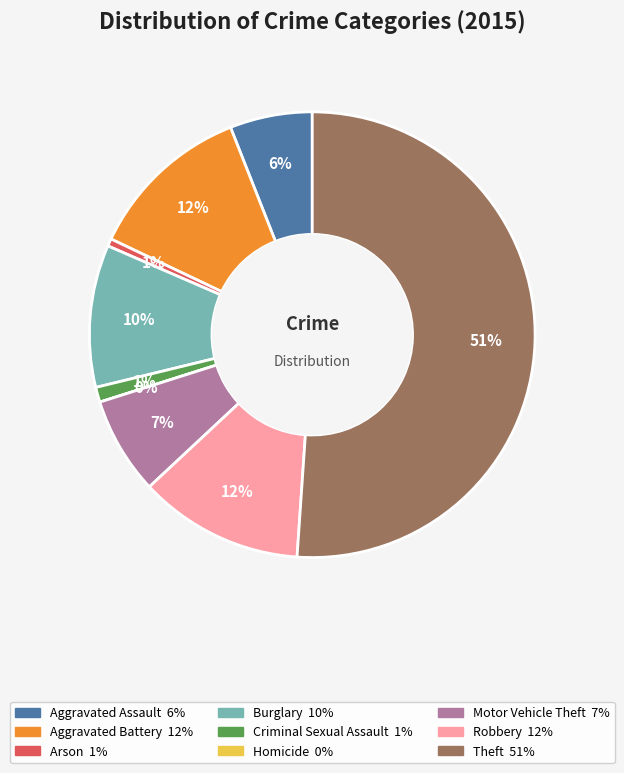

Approximately how many times larger is the value at Robbery compared to Criminal Sexual Assault?

11.0